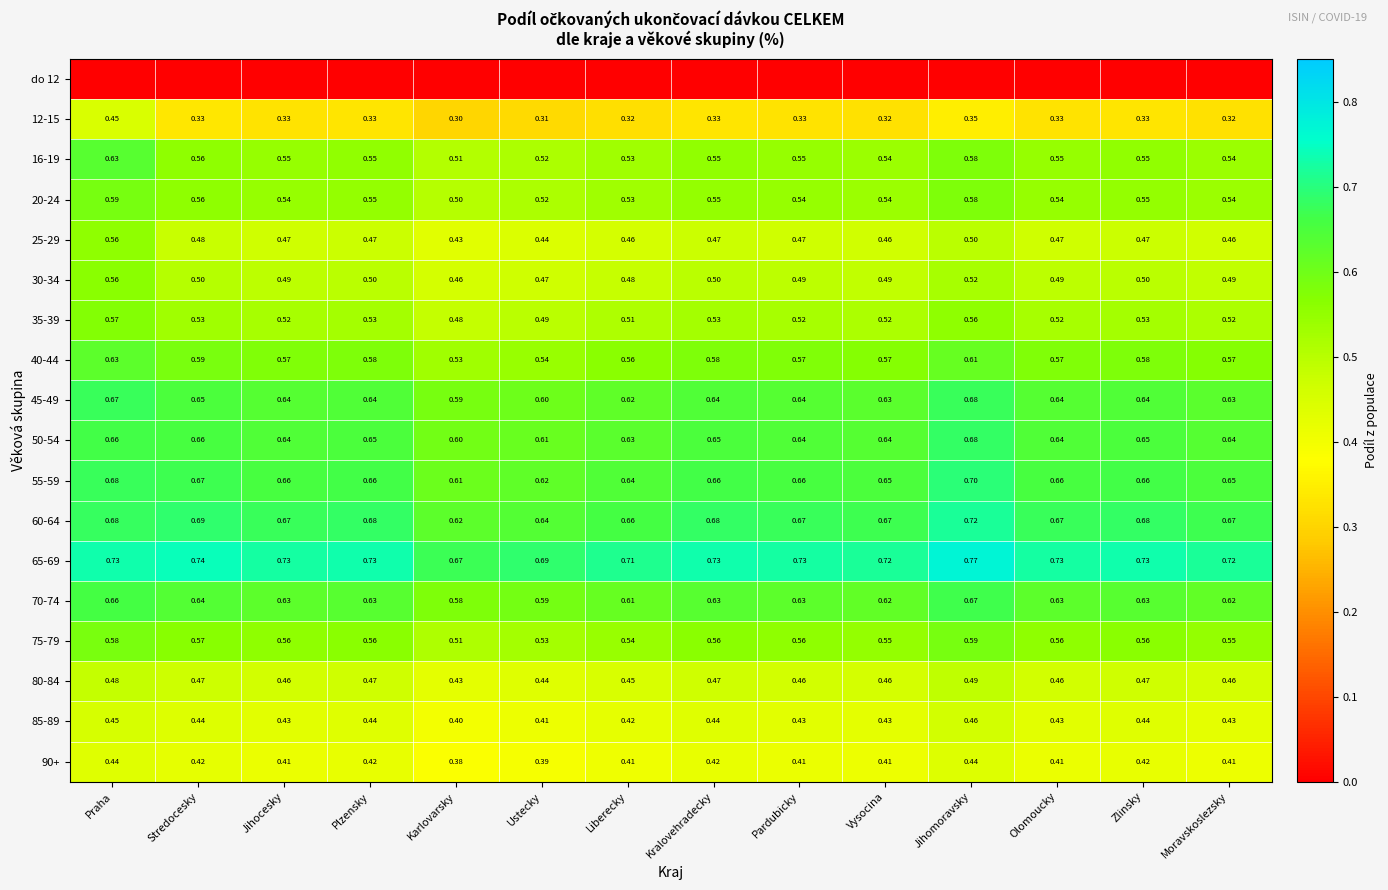

At which label does 12-15 reach its peak?

Praha